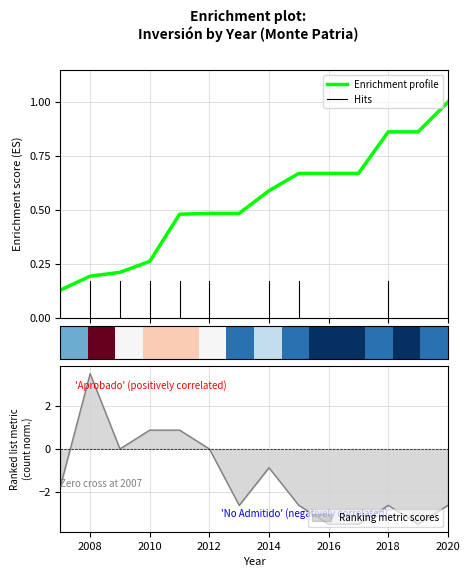

How many data points are less than -1?

8